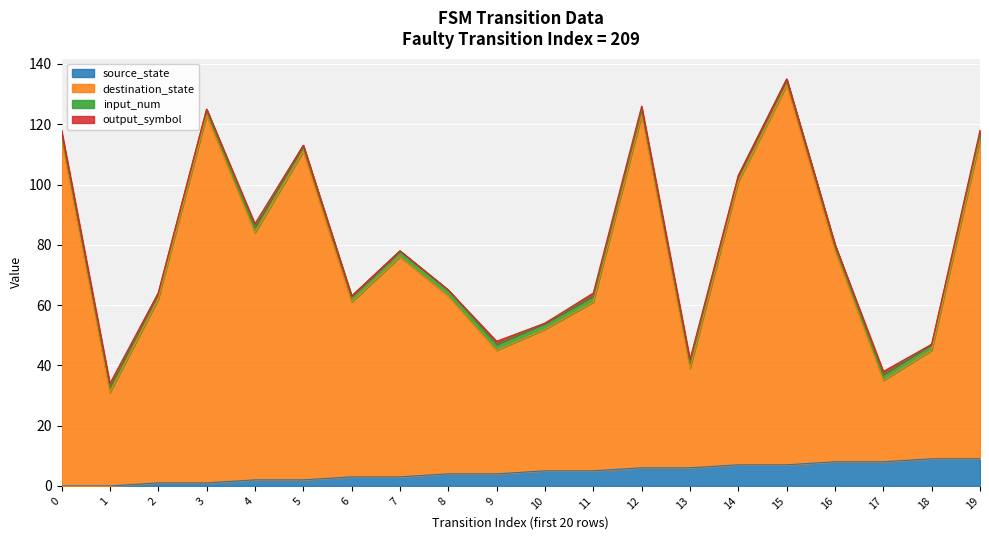

What is the value of the destination_state point at the 20th from the left?

115